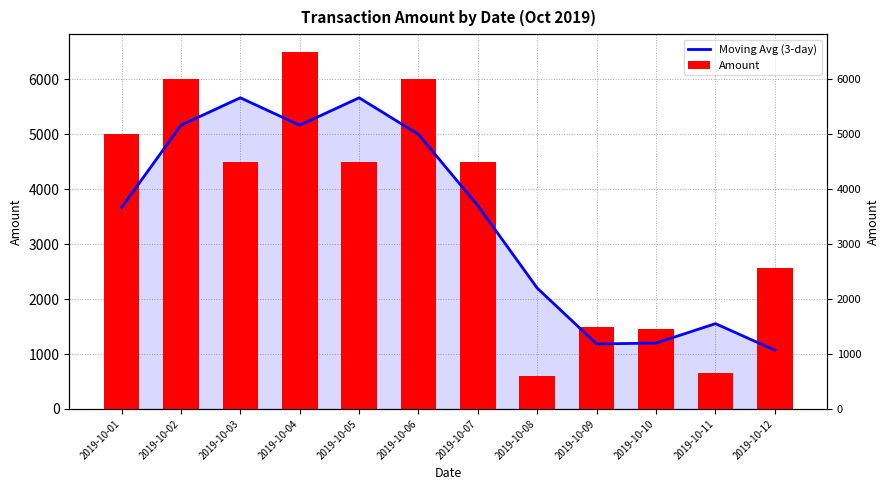

The Moving Avg (3-day) series shows 1200.0 at 2019-10-10. True or false?

True